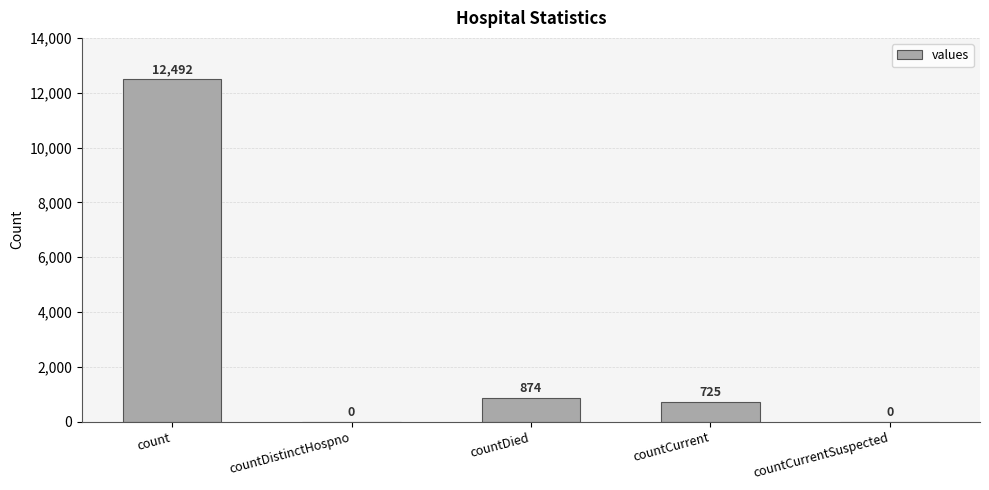

At which label does the data first exceed 725?

count